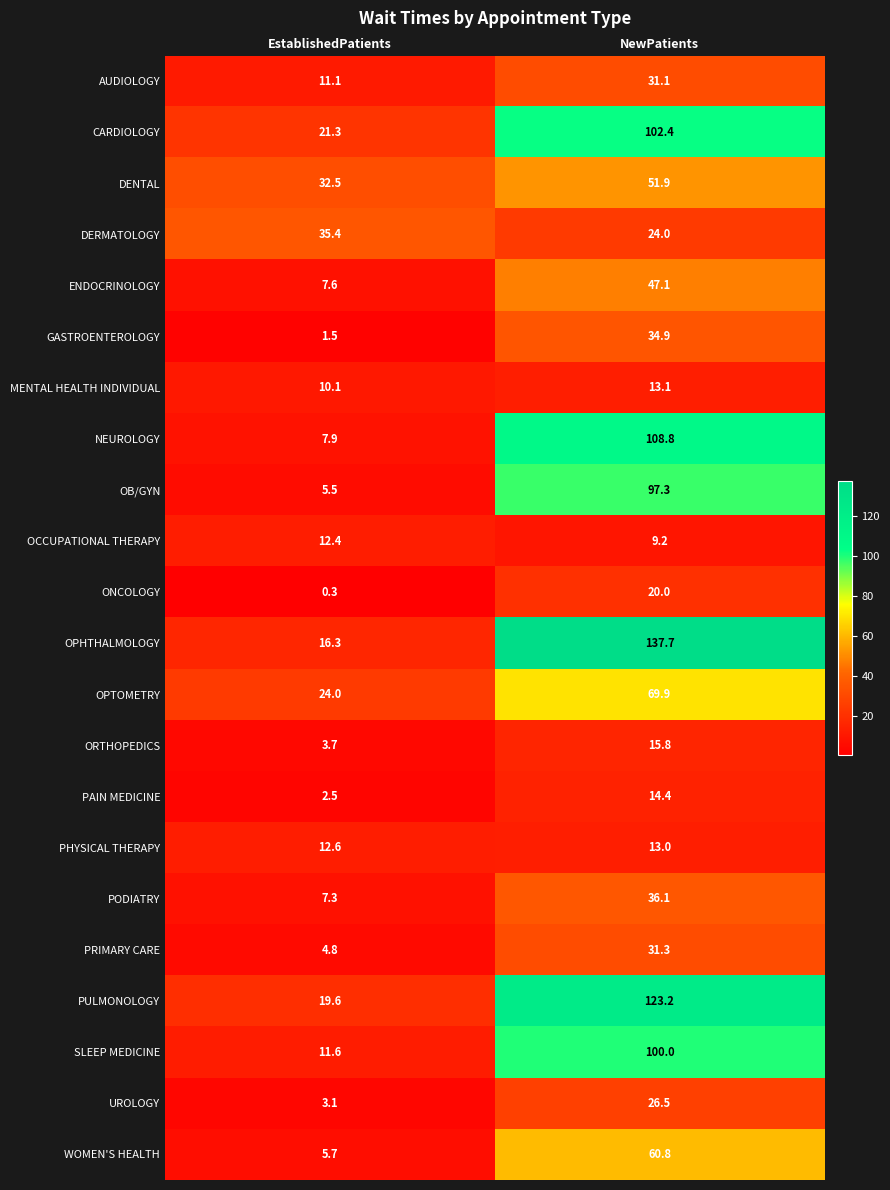

What is the difference between the highest and lowest values at EstablishedPatients?

35.1